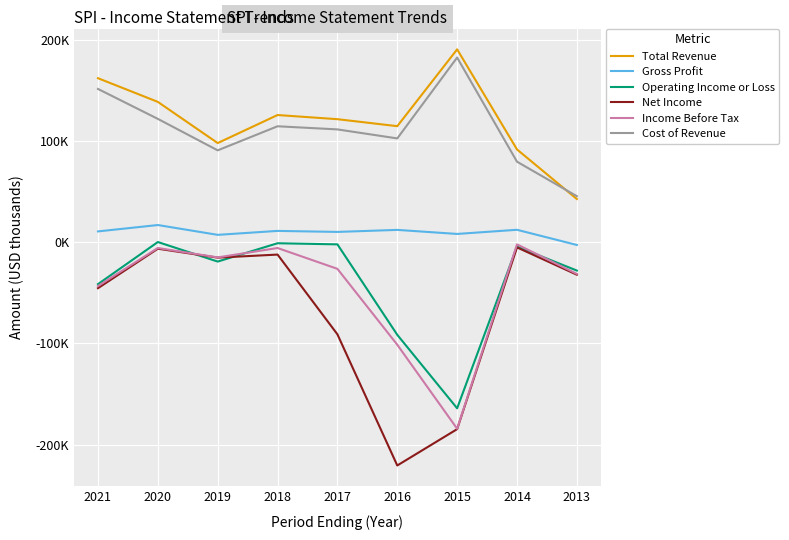

What are all the series names shown in the legend?

Total Revenue, Gross Profit, Operating Income or Loss, Net Income, Income Before Tax, Cost of Revenue